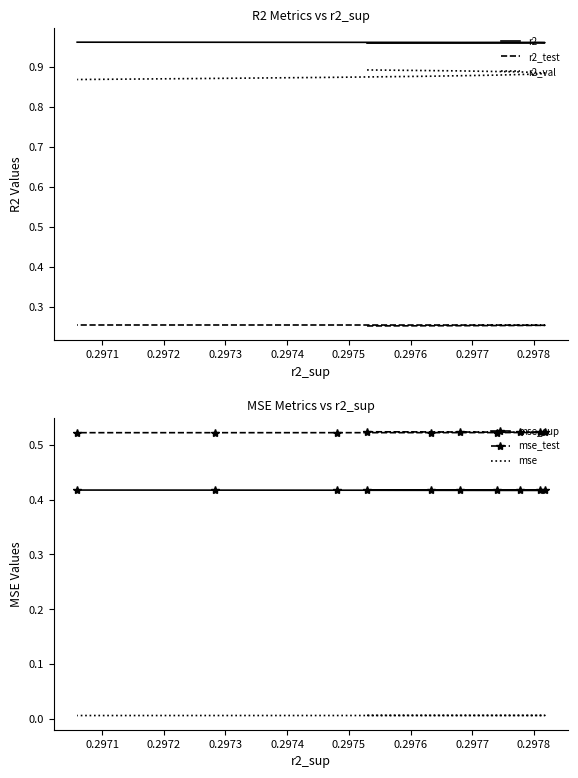

Does the chart have visible grid lines?

No